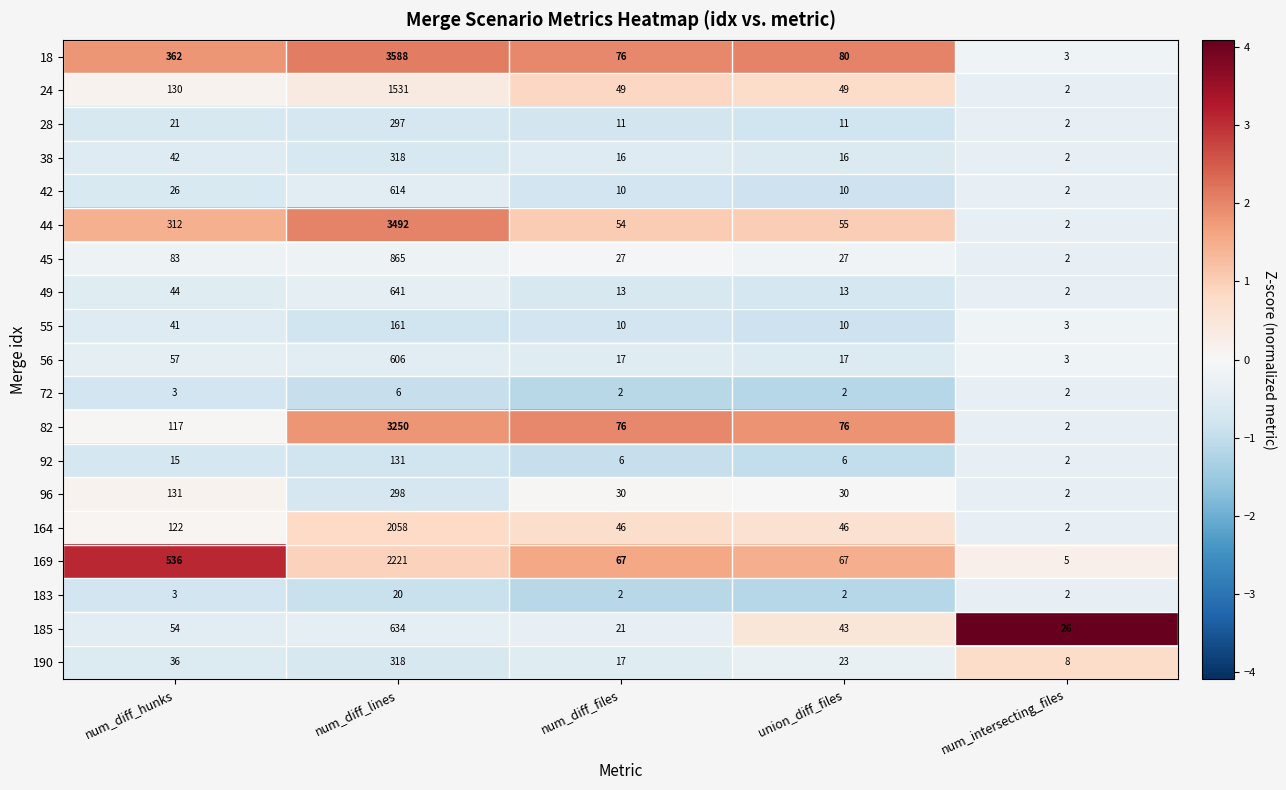

What is the difference between the maximum and minimum values in the 185 series?

613